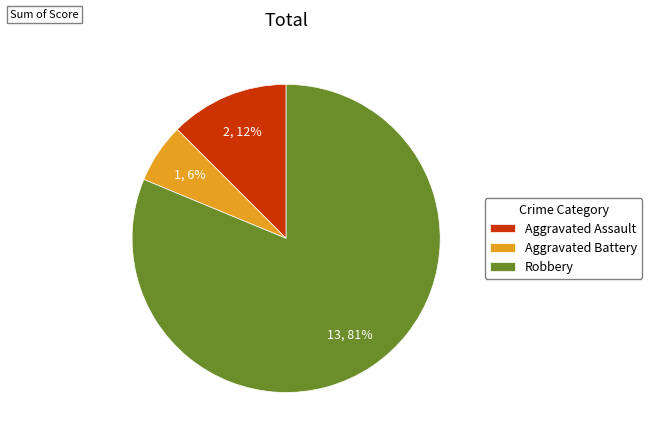

What is the ratio of the value at Aggravated Battery to the value at Aggravated Assault?

0.5